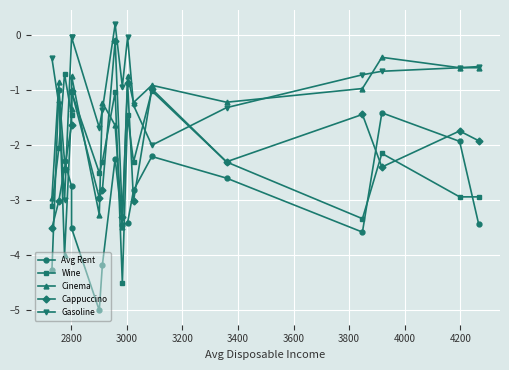

Which series changed the most between 3600 and 4000?

Cappuccino